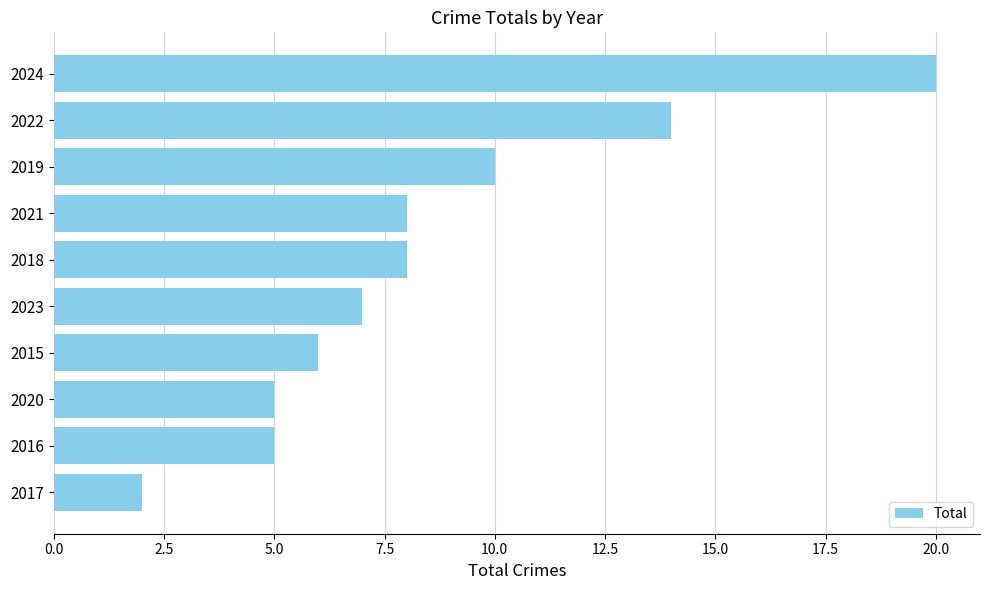

What is the approximate value at 2016?

5